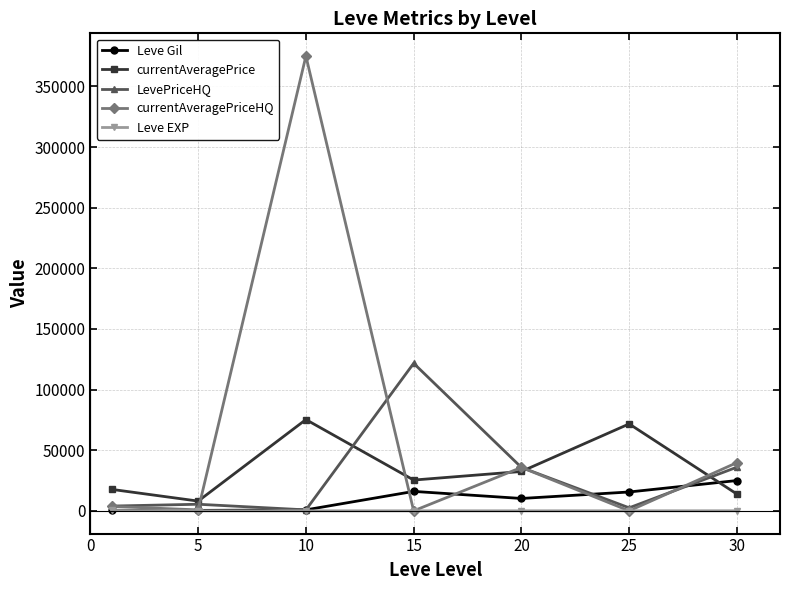

What is the maximum value for currentAveragePriceHQ?

375014